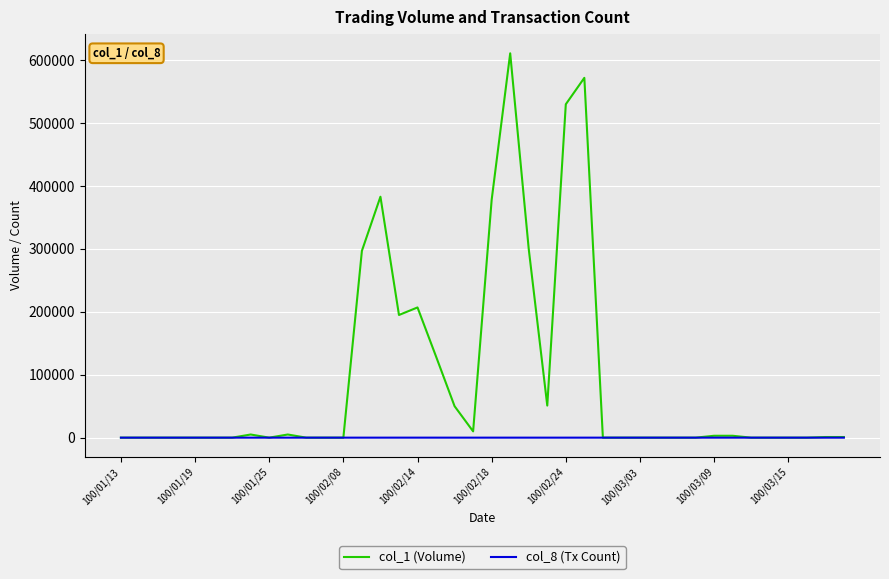

Which series has the largest total across all categories?

col_1 (Volume)